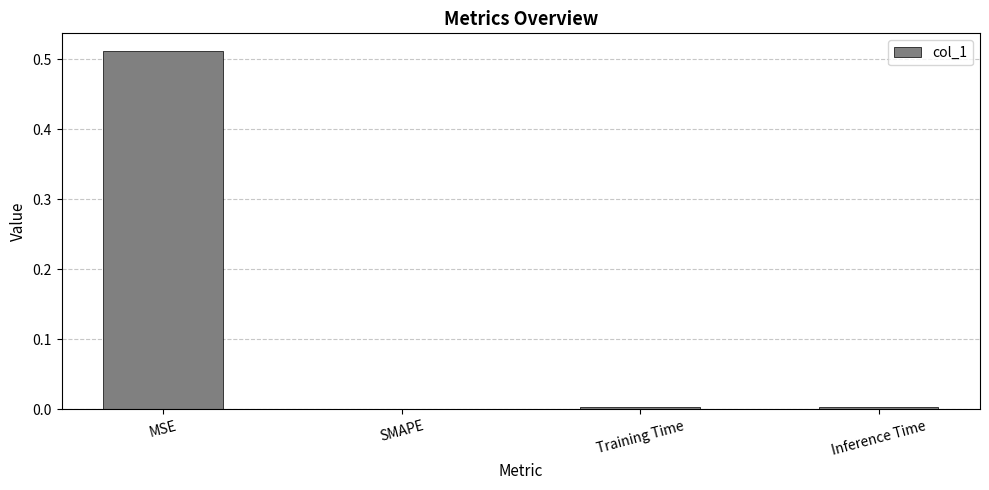

Is it true that the value at SMAPE is 0.0?

True